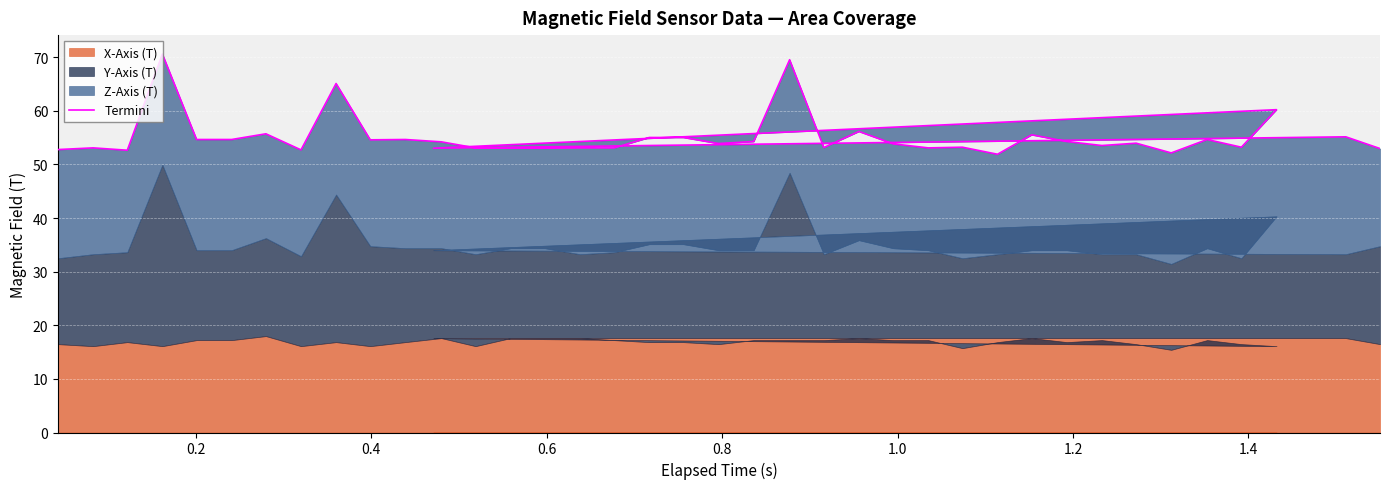

How many points are higher than both their immediate neighbors (excluding endpoints)?

13